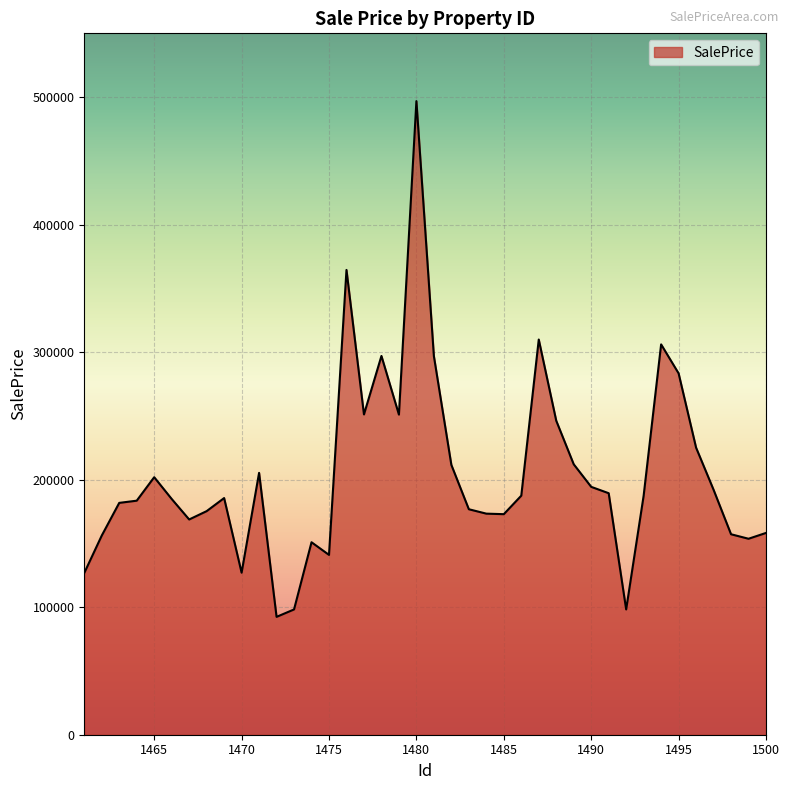

What is the difference between the maximum and minimum values?

404431.5